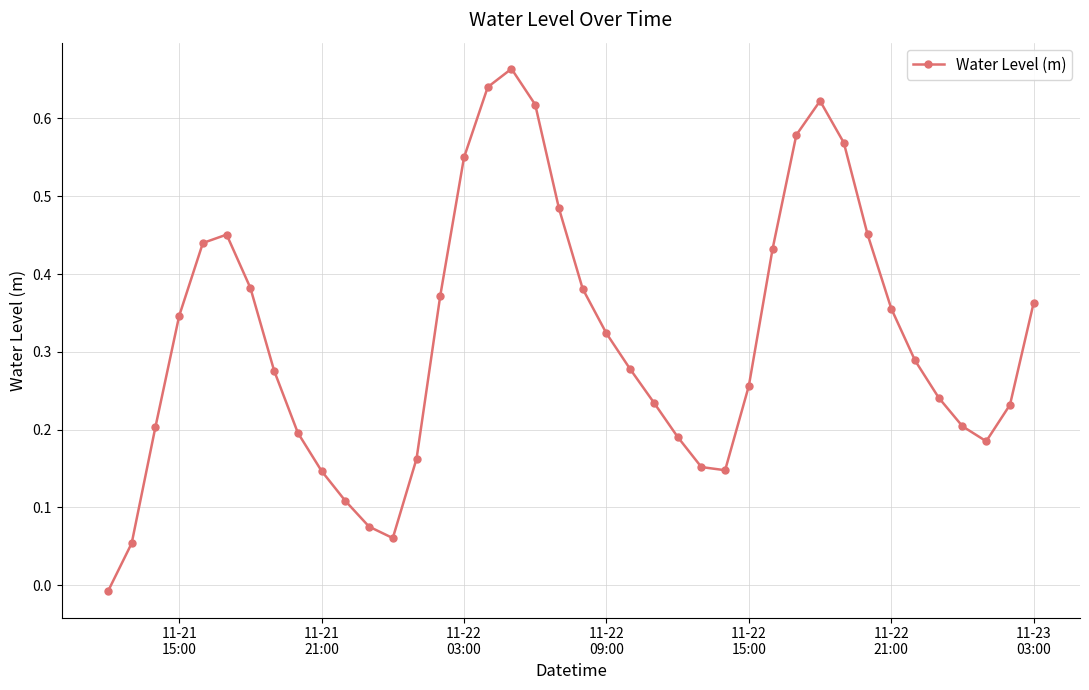

How many interior local valleys (lower than both neighbors) does the data have?

3